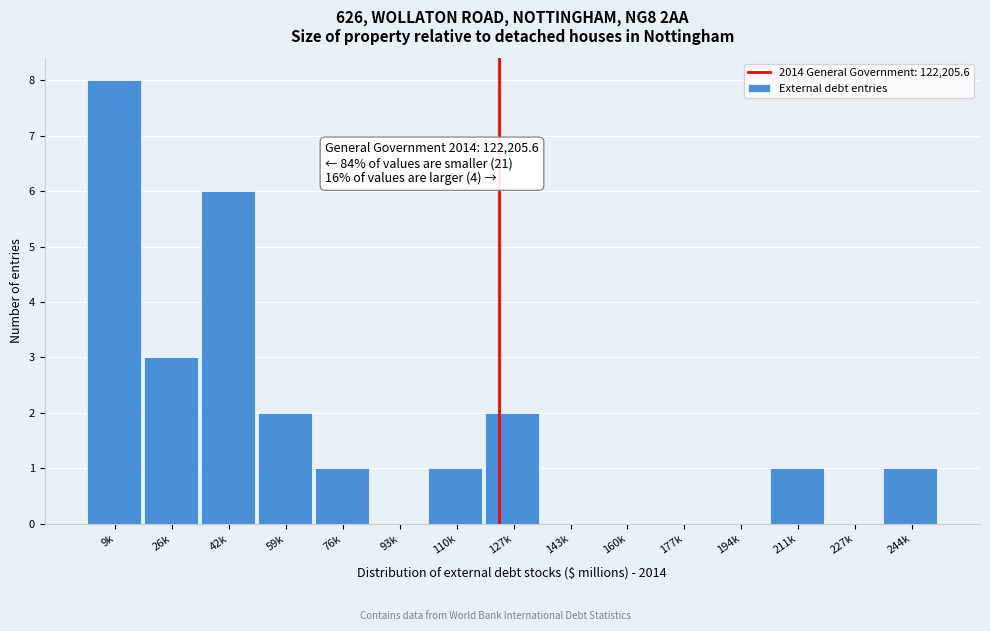

Reading right to left, what are all the values shown in this chart?

244k=1	227k=0	211k=1	194k=0	177k=0	160k=0	143k=0	127k=2	110k=1	93k=0	76k=1	59k=2	42k=6	26k=3	9k=8